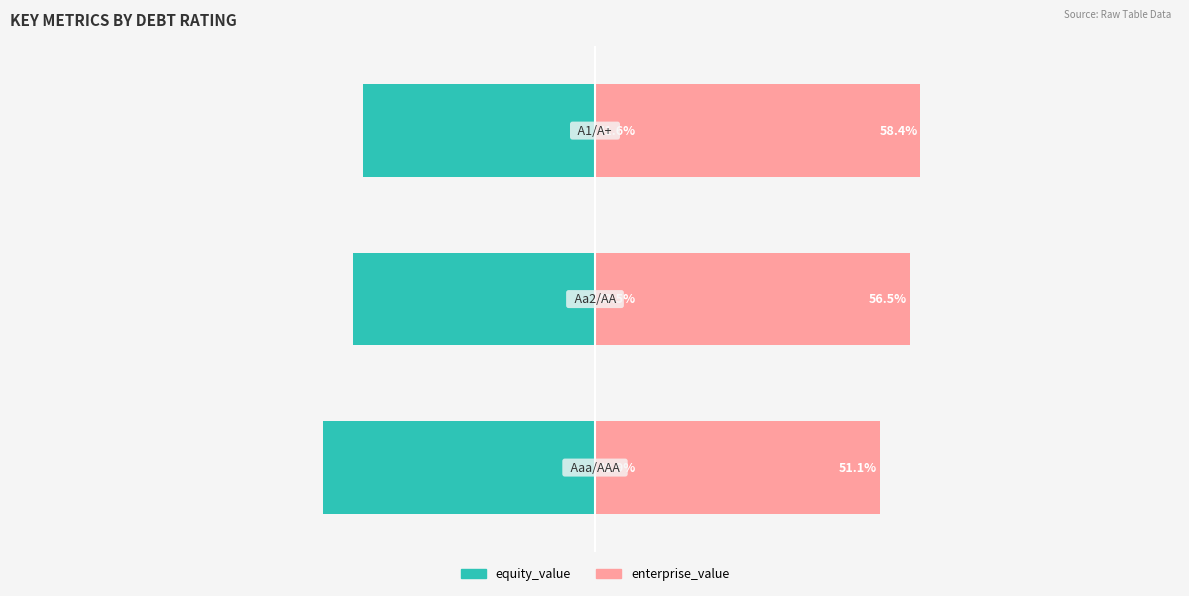

What is the minimum value shown in the chart?

-48.9